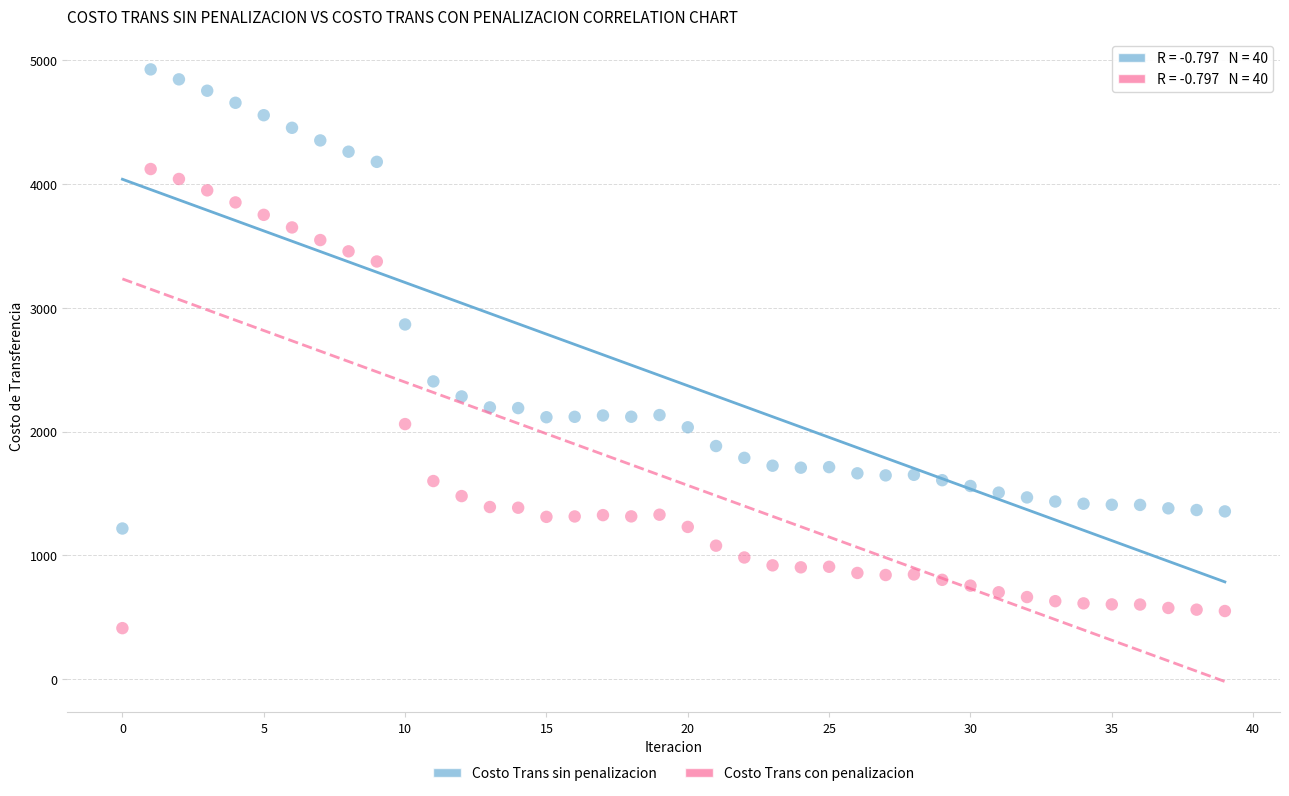

Which series contains the highest Y value?

Costo Trans sin penalizacion